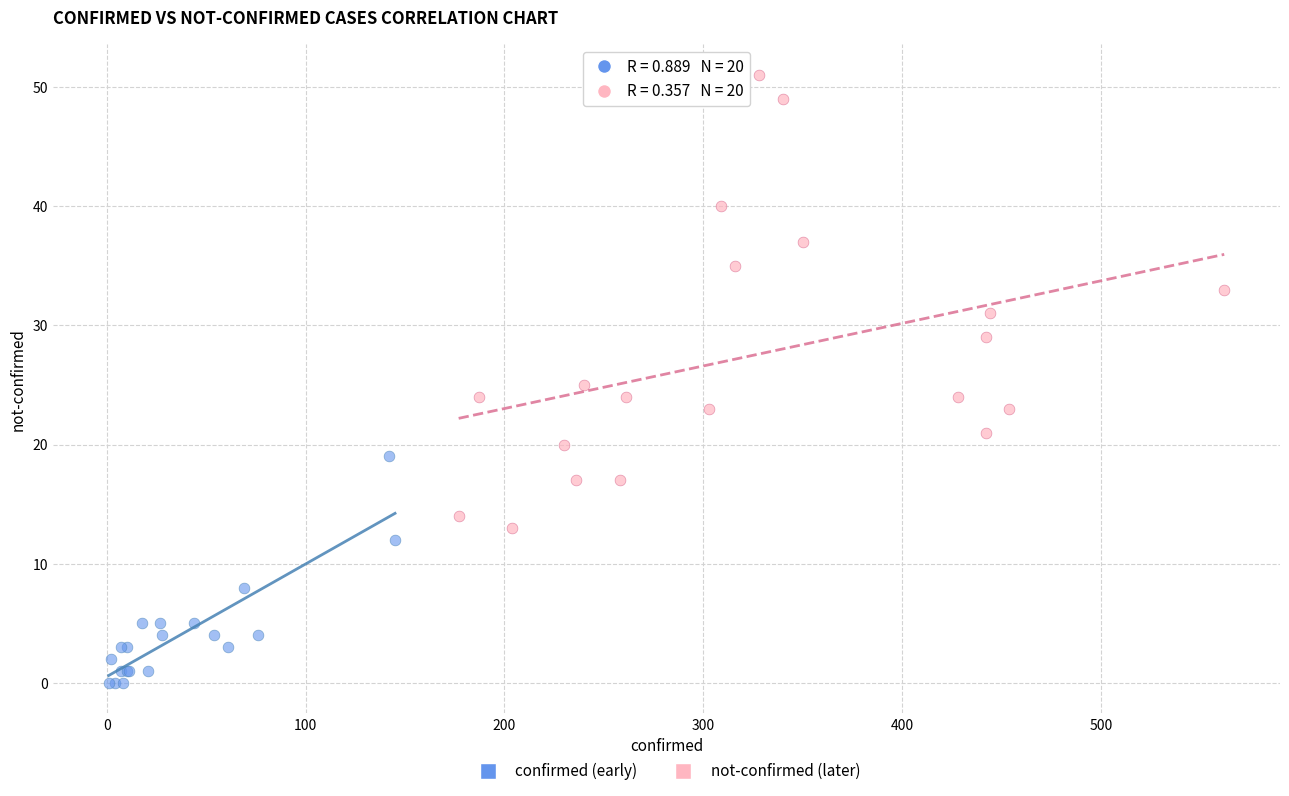

Which series contains the highest Y value?

not-confirmed (later)